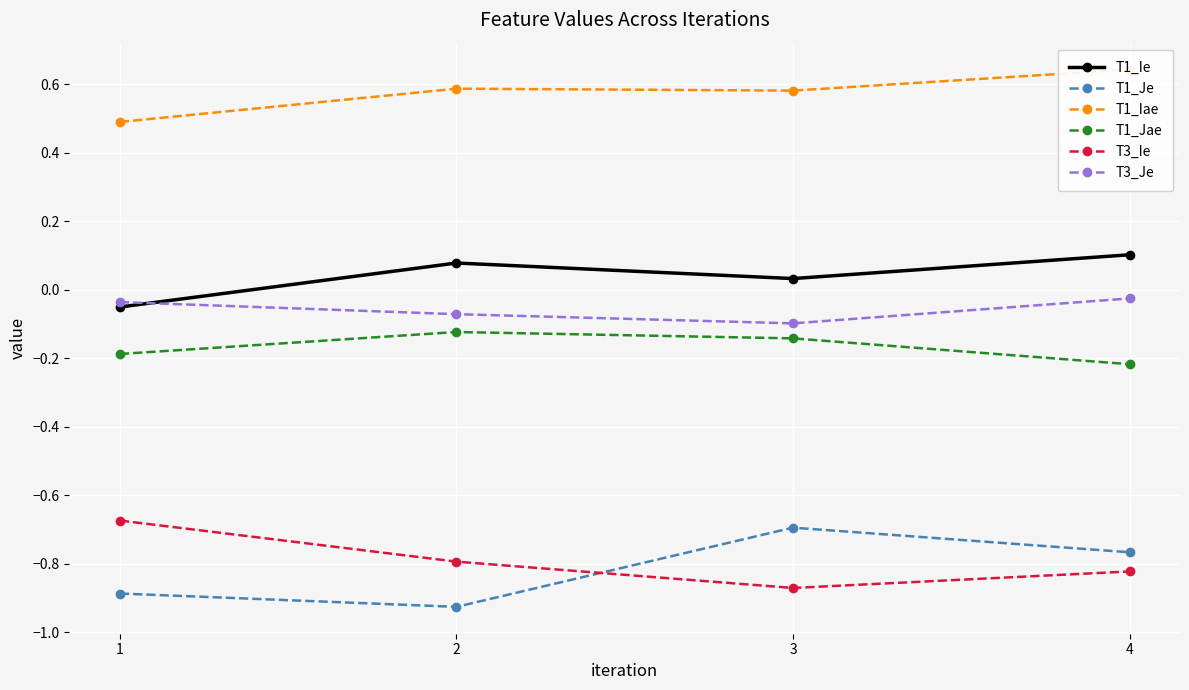

In T3_Ie, how many points are lower than both neighbors (excluding endpoints)?

1